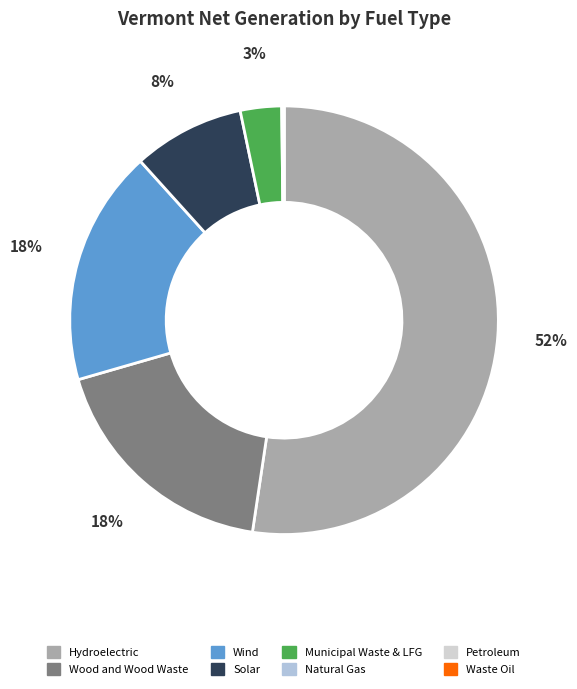

Is there any slice that represents more than half of the pie?

Yes